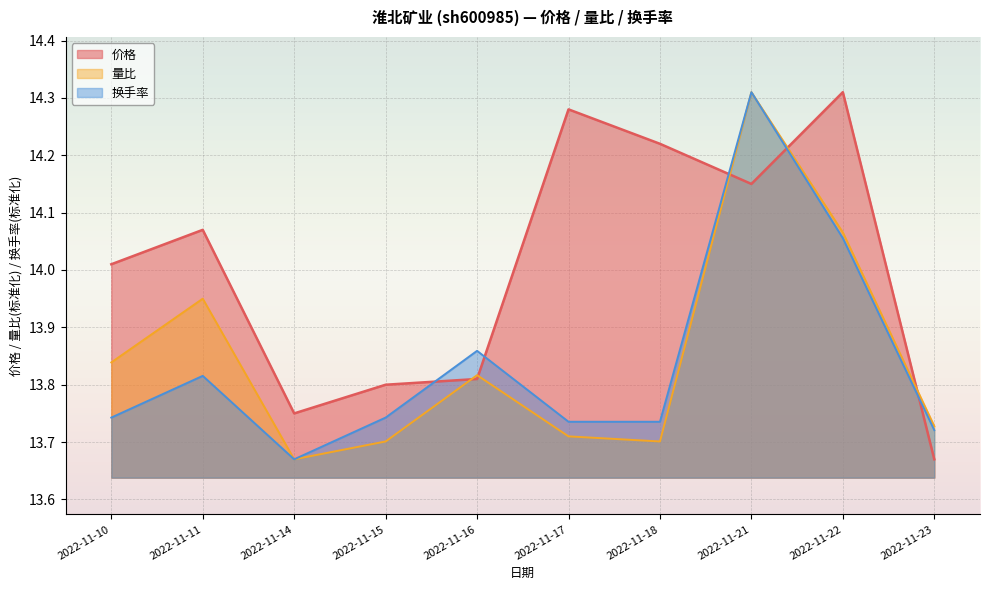

True or false: 价格 has a value of 20.3 at 2022-11-23.

False